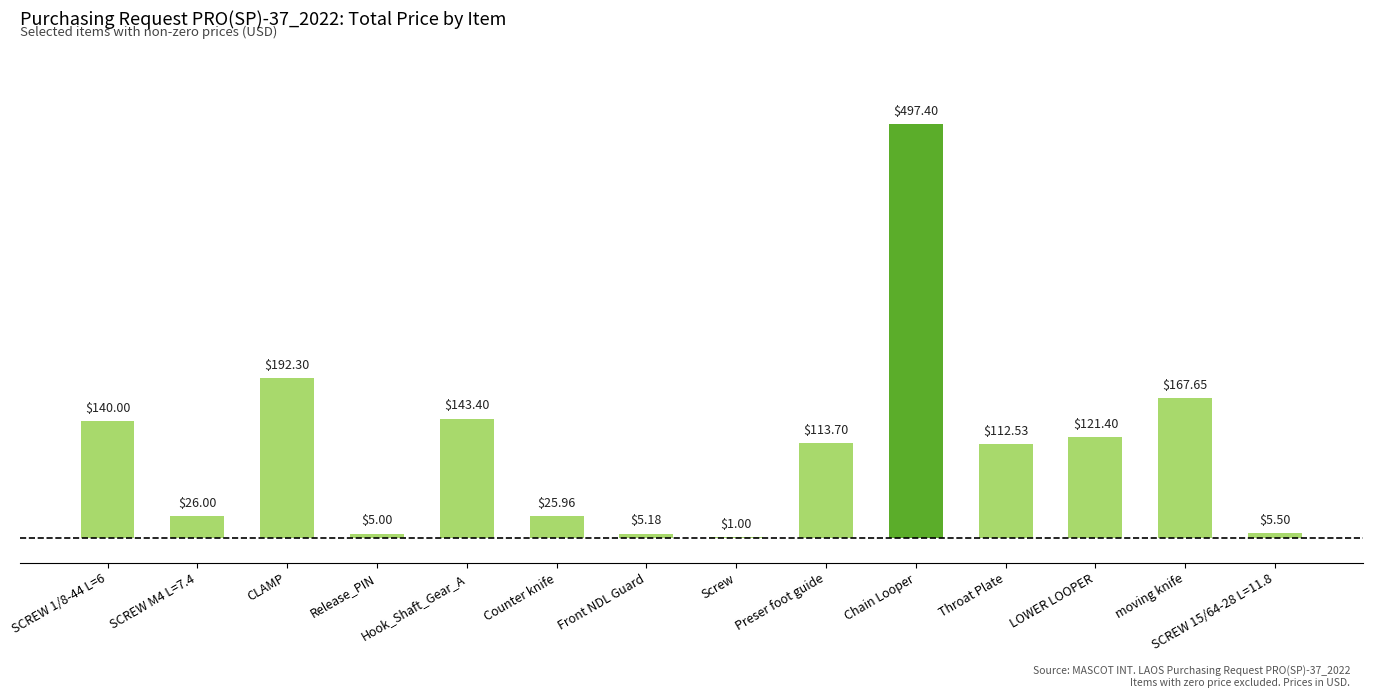

Reading right to left, extract all data points from this chart.

SCREW 15/64-28 L=11.8=5.5	moving knife=167.7	LOWER LOOPER=121.4	Throat Plate=112.5	Chain Looper=497.4	Preser foot guide=113.7	Screw=1.0	Front NDL Guard=5.2	Counter knife=26.0	Hook_Shaft_Gear_A=143.4	Release_PIN=5.0	CLAMP=192.3	SCREW M4 L=7.4=26.0	SCREW 1/8-44 L=6=140.0